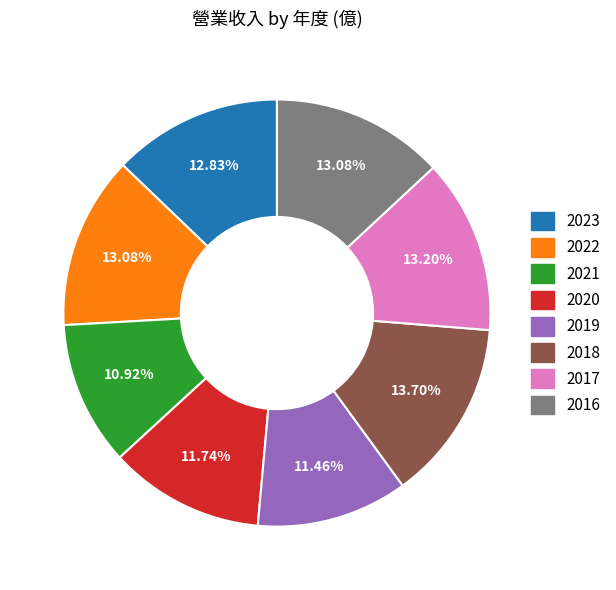

Combined, do 2019 and 2022 account for over 50%?

No